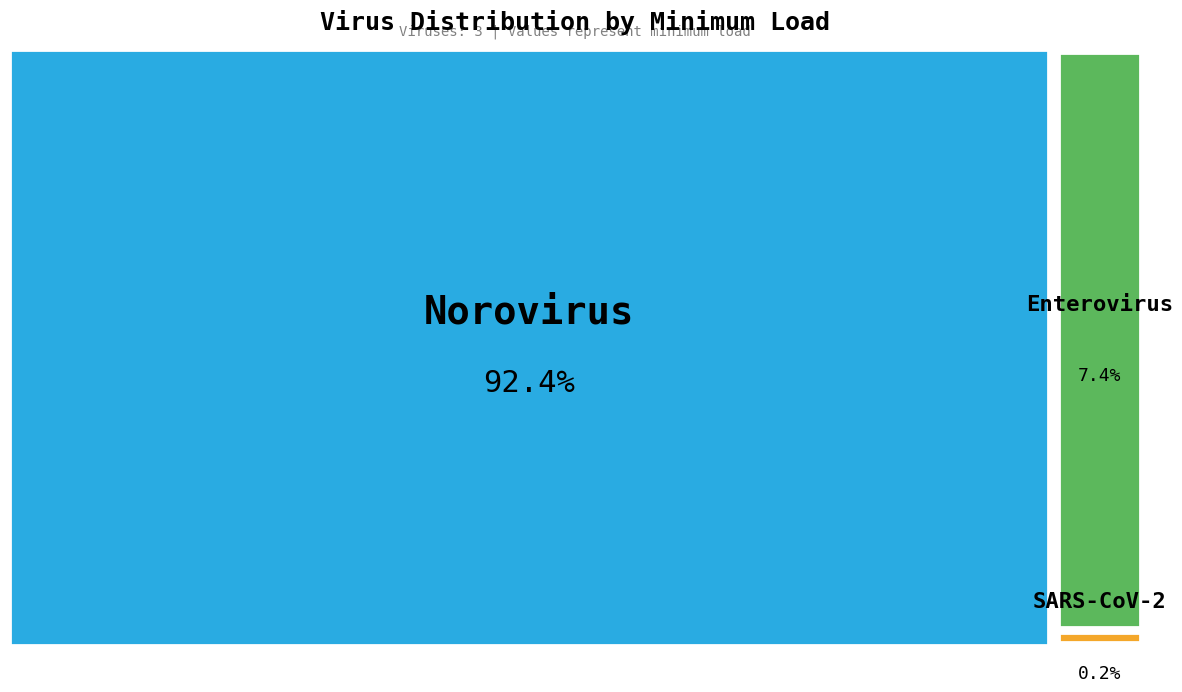

Do Norovirus and Enterovirus together represent more than half of the pie?

Yes